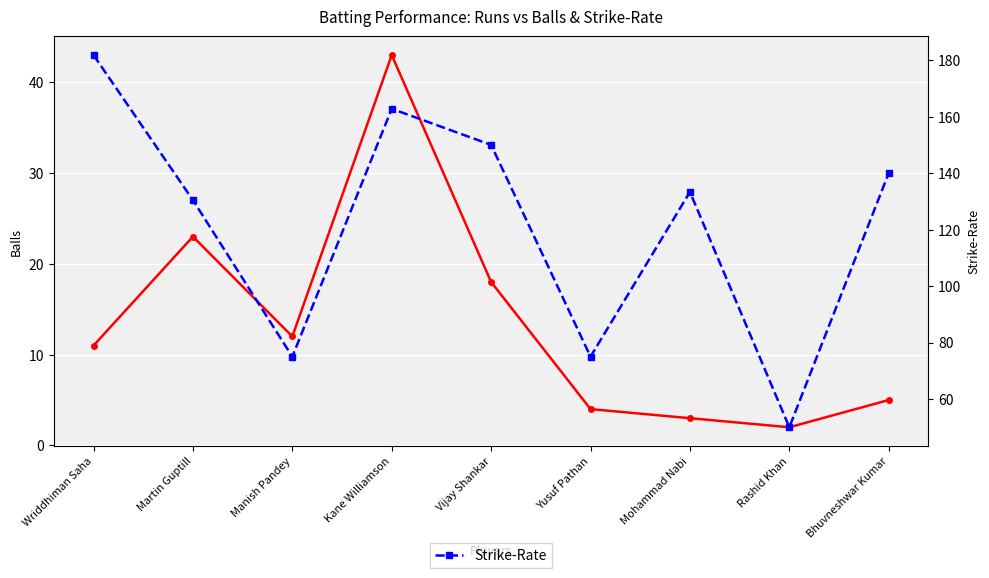

What is the total value across all series at Rashid Khan?

52.0